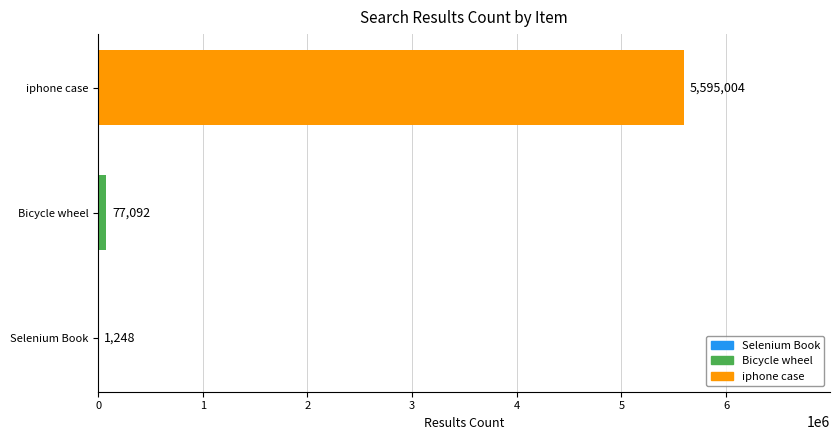

Which category has the highest value across all series?

iphone case